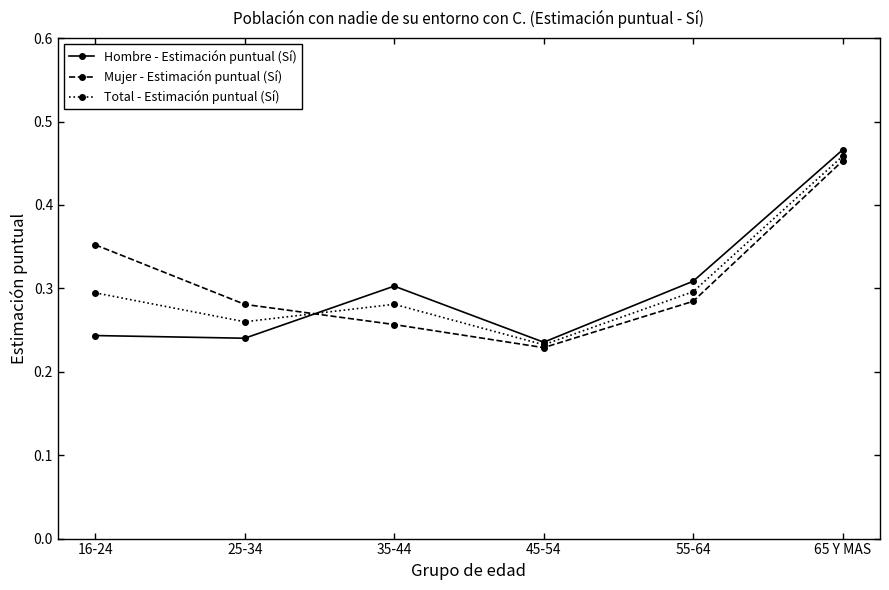

The Total - Estimación puntual (Sí) series shows 0.5 at 25-34. True or false?

False